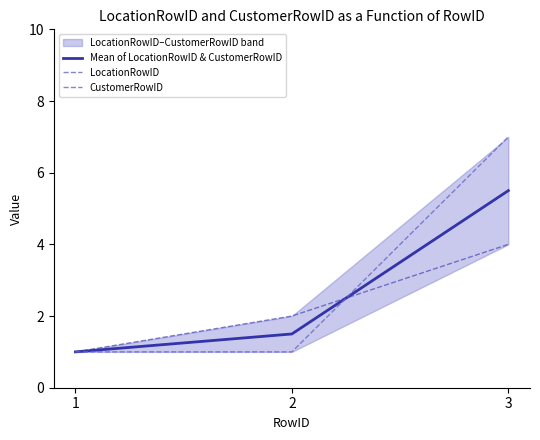

What is the sum of the CustomerRowID values at 2 and 1?

2.0